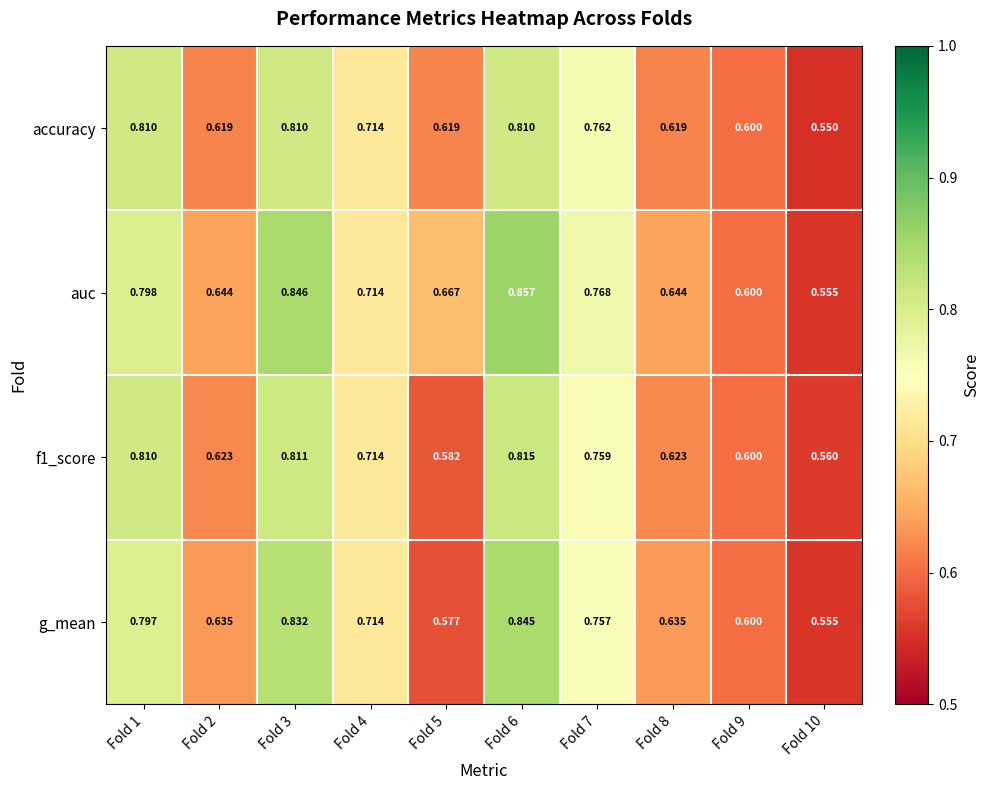

Is the value of accuracy at Fold 3 greater than the value of auc at Fold 7?

Yes